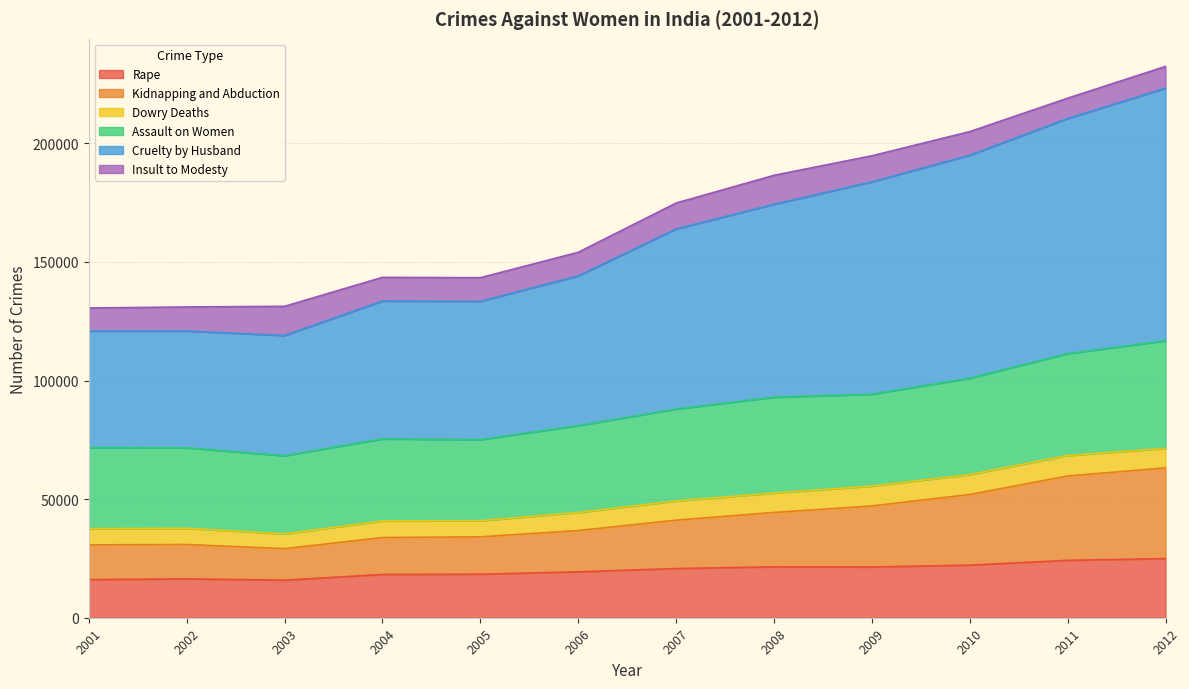

How many interior local valleys does the Rape series have?

2